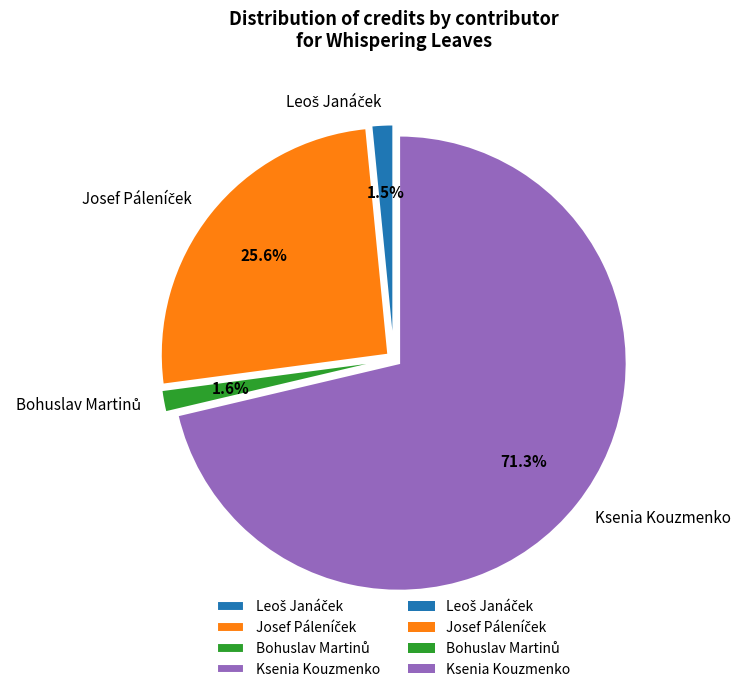

Is there any slice that represents more than half of the pie?

Yes